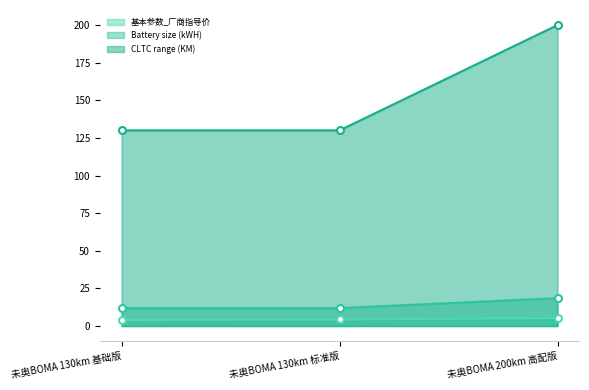

What is the difference between the highest and lowest values at 未奥BOMA 200km 高配版?

194.8